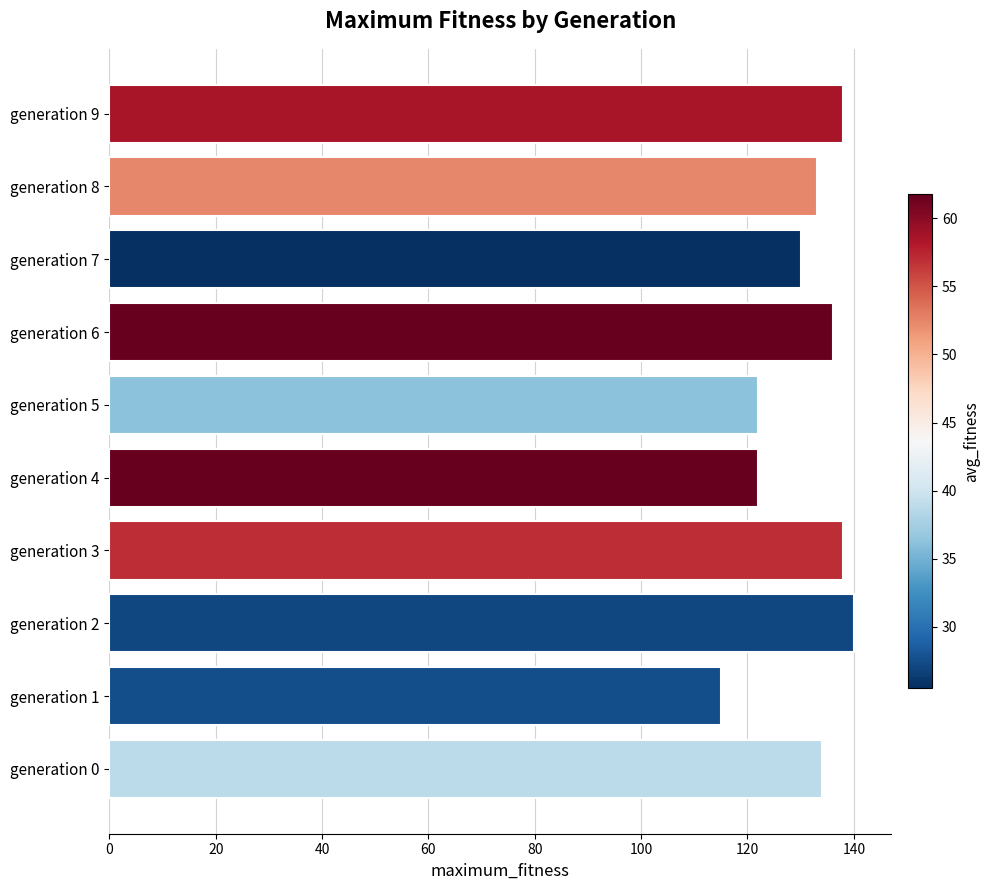

What is the difference between the second highest and second lowest values?

16